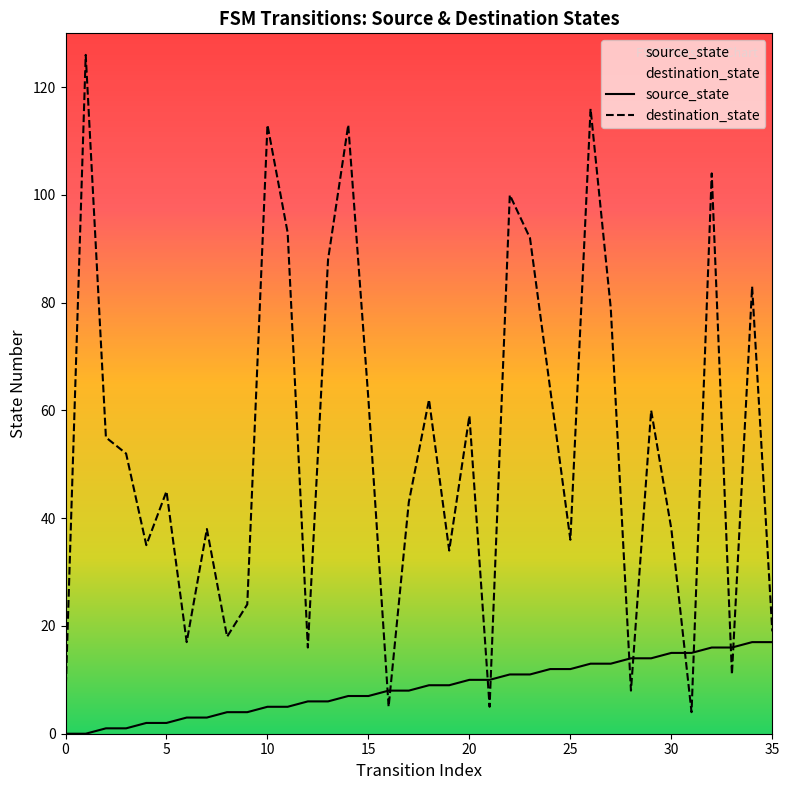

Rank the series at 6 from highest to lowest value.

destination_state, source_state